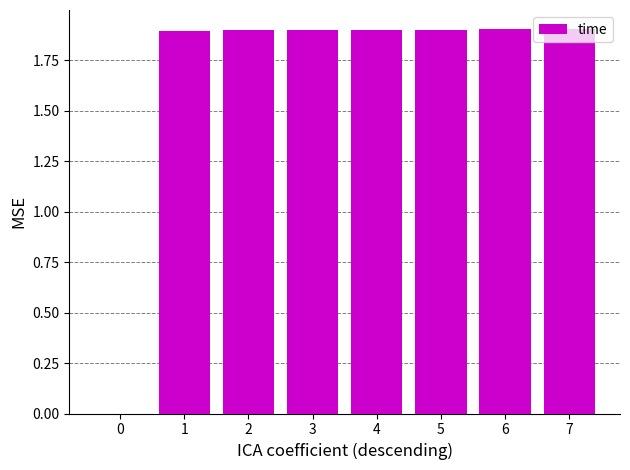

What is the sum of the values at 1 and 0?

1.9